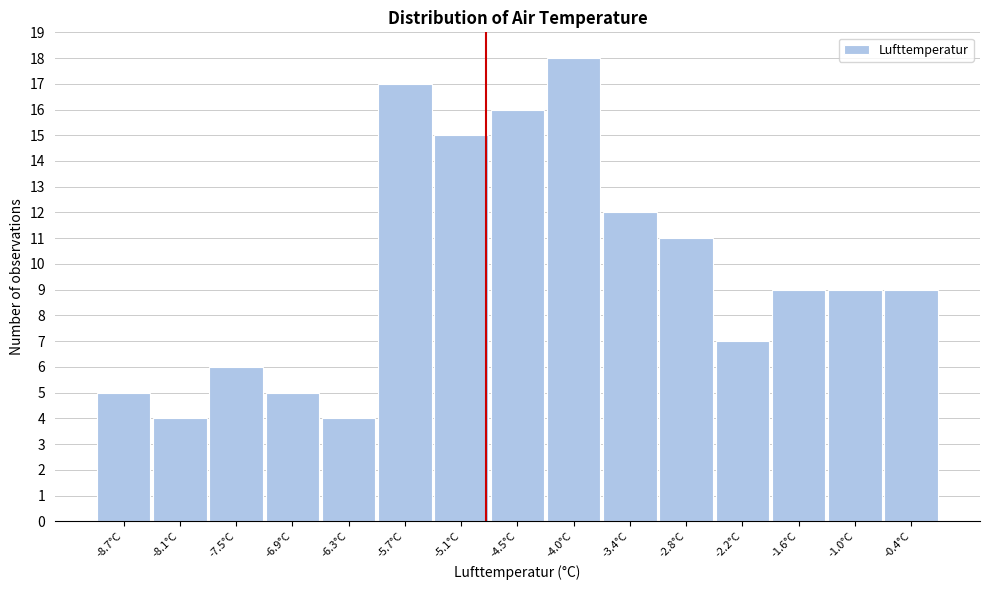

What is the height of the bar covering -4.8 to -4.3 on the x-axis? Neither the bar edges nor the heights are printed on the chart, so give them approximately, as read against the axes.

16